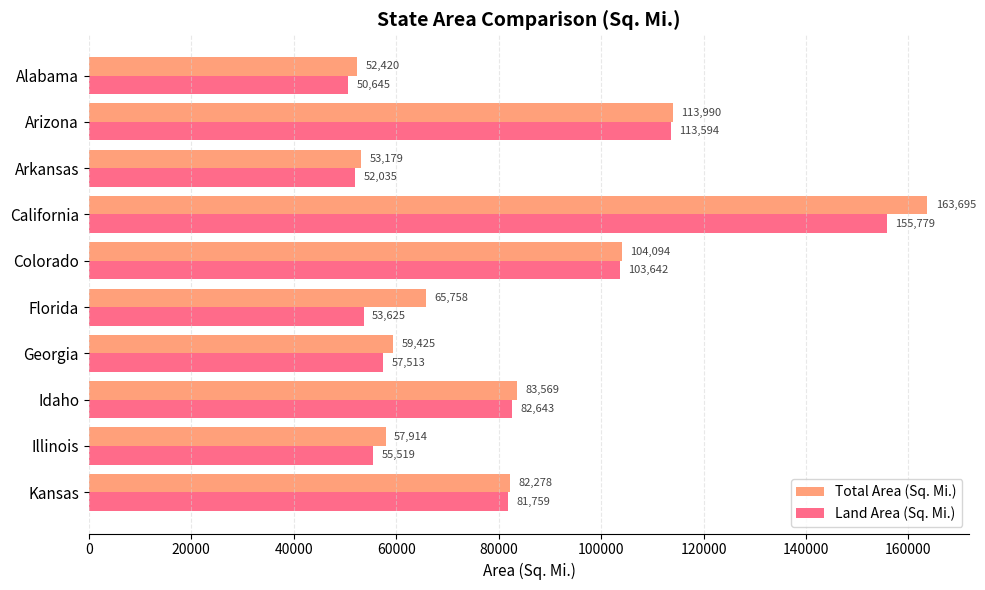

True or false: Total Area (Sq. Mi.) has a value of 113990 at Arizona.

True